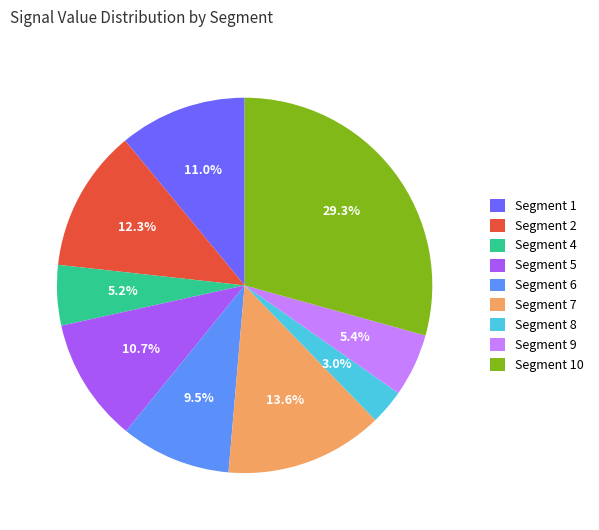

Which has a higher value, Segment 2 or Segment 7?

Segment 7